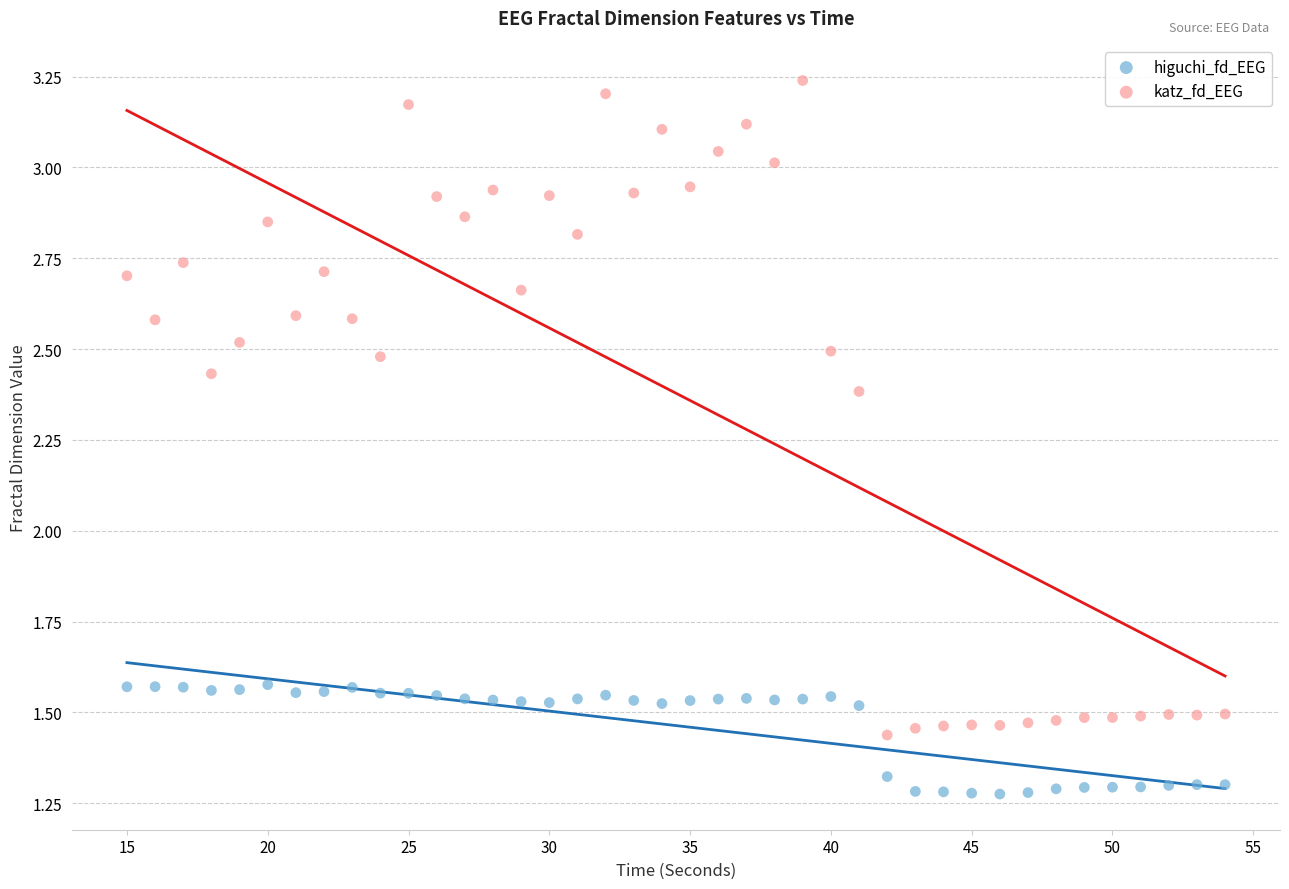

What are all the series names shown in the legend?

higuchi_fd_EEG, katz_fd_EEG